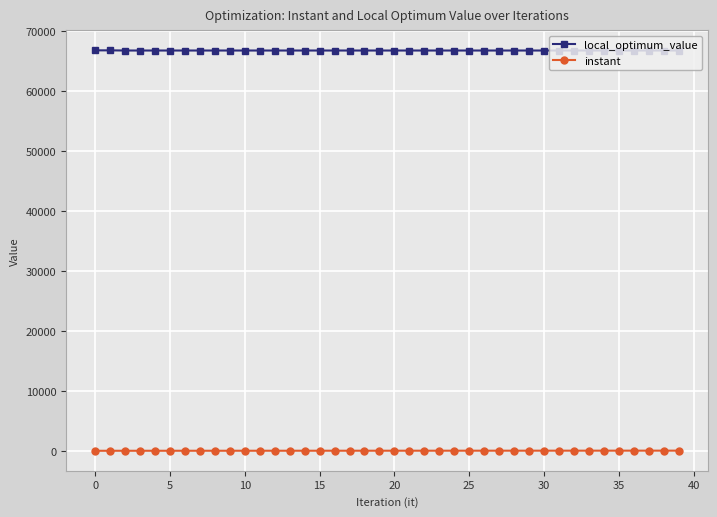

List the series in order of their overall mean, highest first.

local_optimum_value, instant